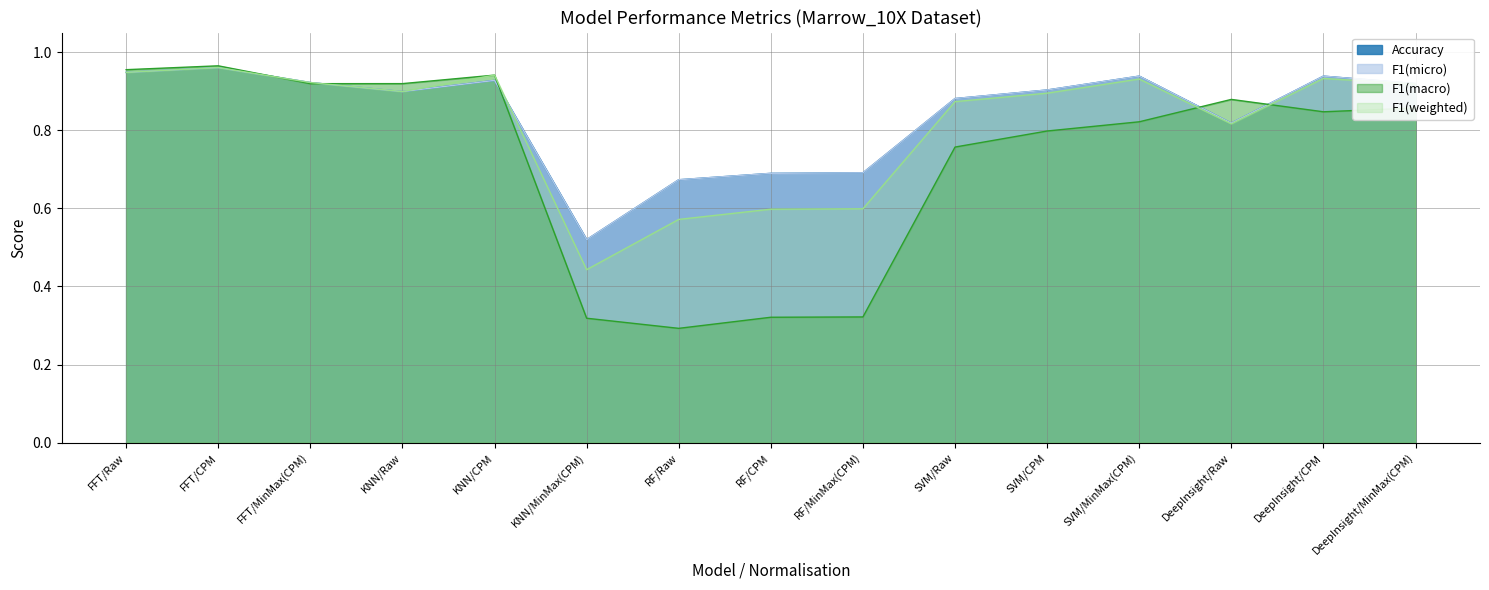

Is the value of F1(weighted) at KNN/Raw greater than the value of F1(micro) at DeepInsight/Raw?

Yes